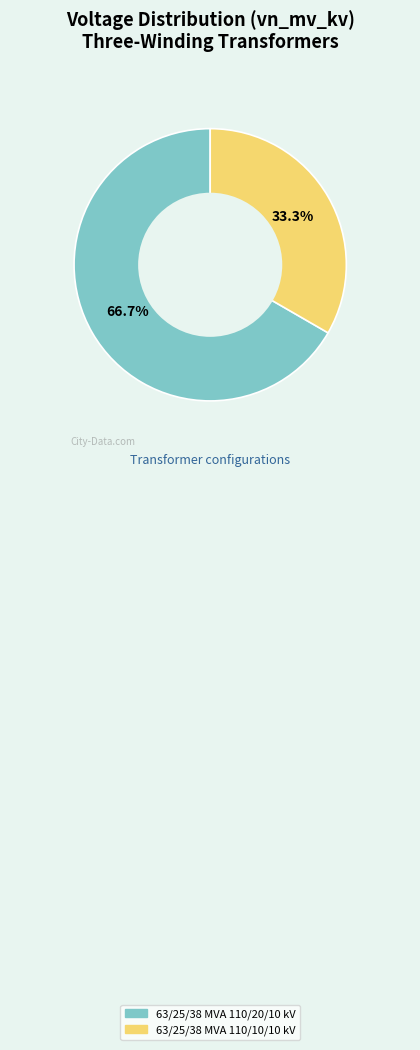

The 63/25/38 MVA 110/10/10 kV slice represents 33% of the pie. True or false?

True